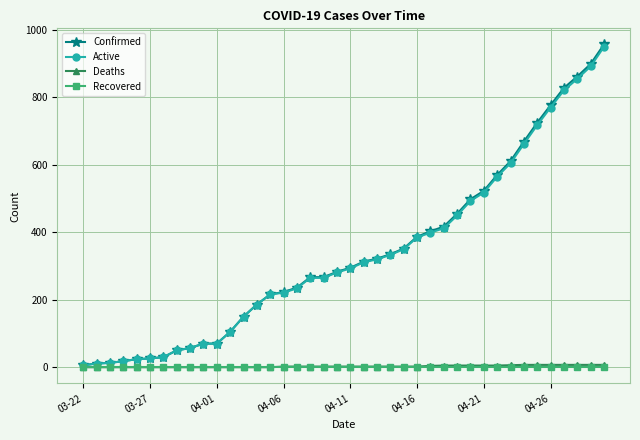

Which series has the widest spread of values?

Confirmed